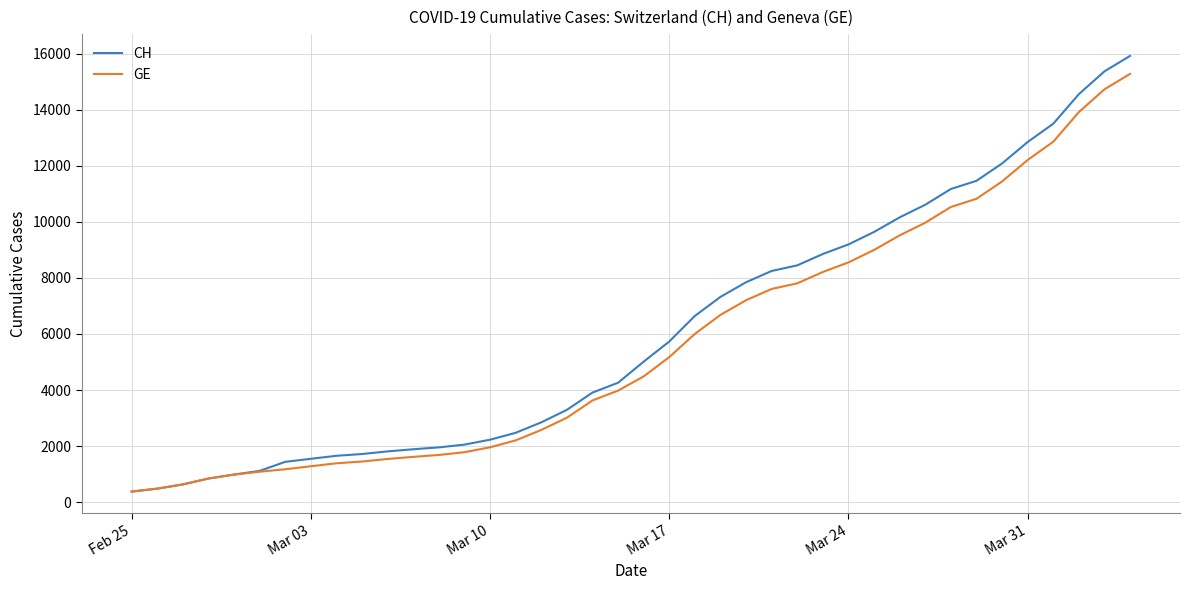

Count the number of categories in the chart.

40